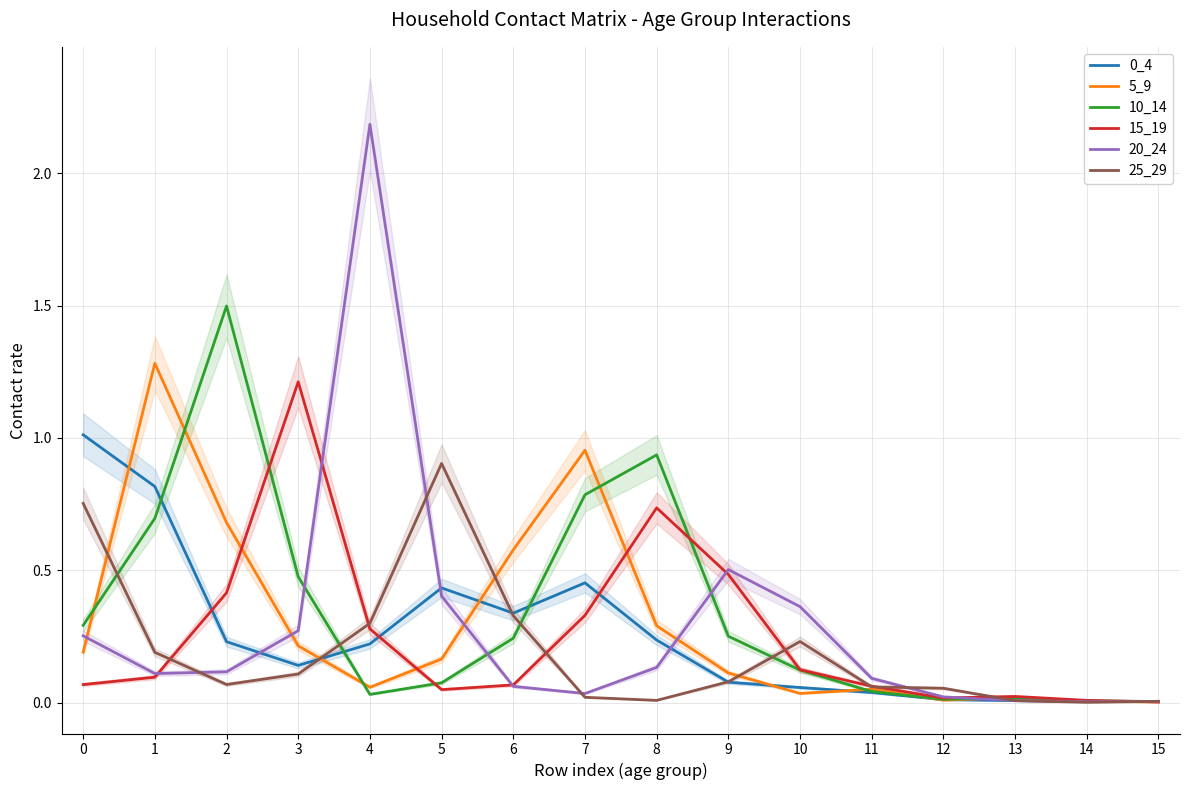

Between 4 and 5, which series saw the biggest shift?

20_24